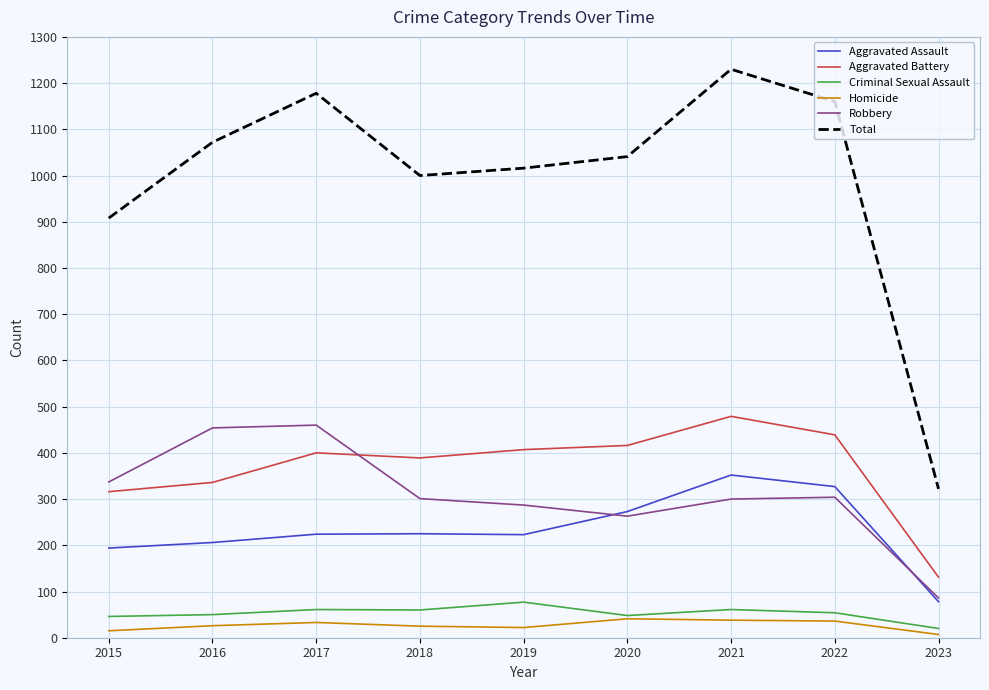

What is the minimum value for Aggravated Assault?

78